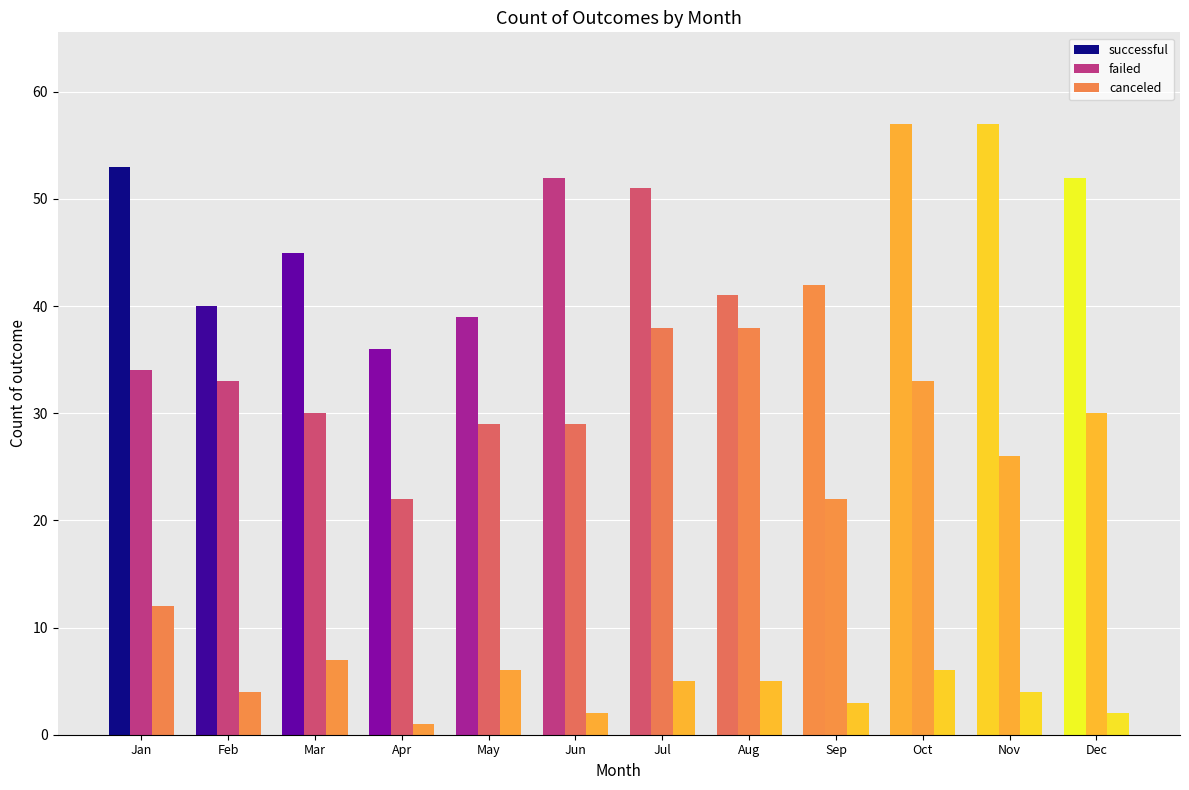

How many groups of bars are there?

12